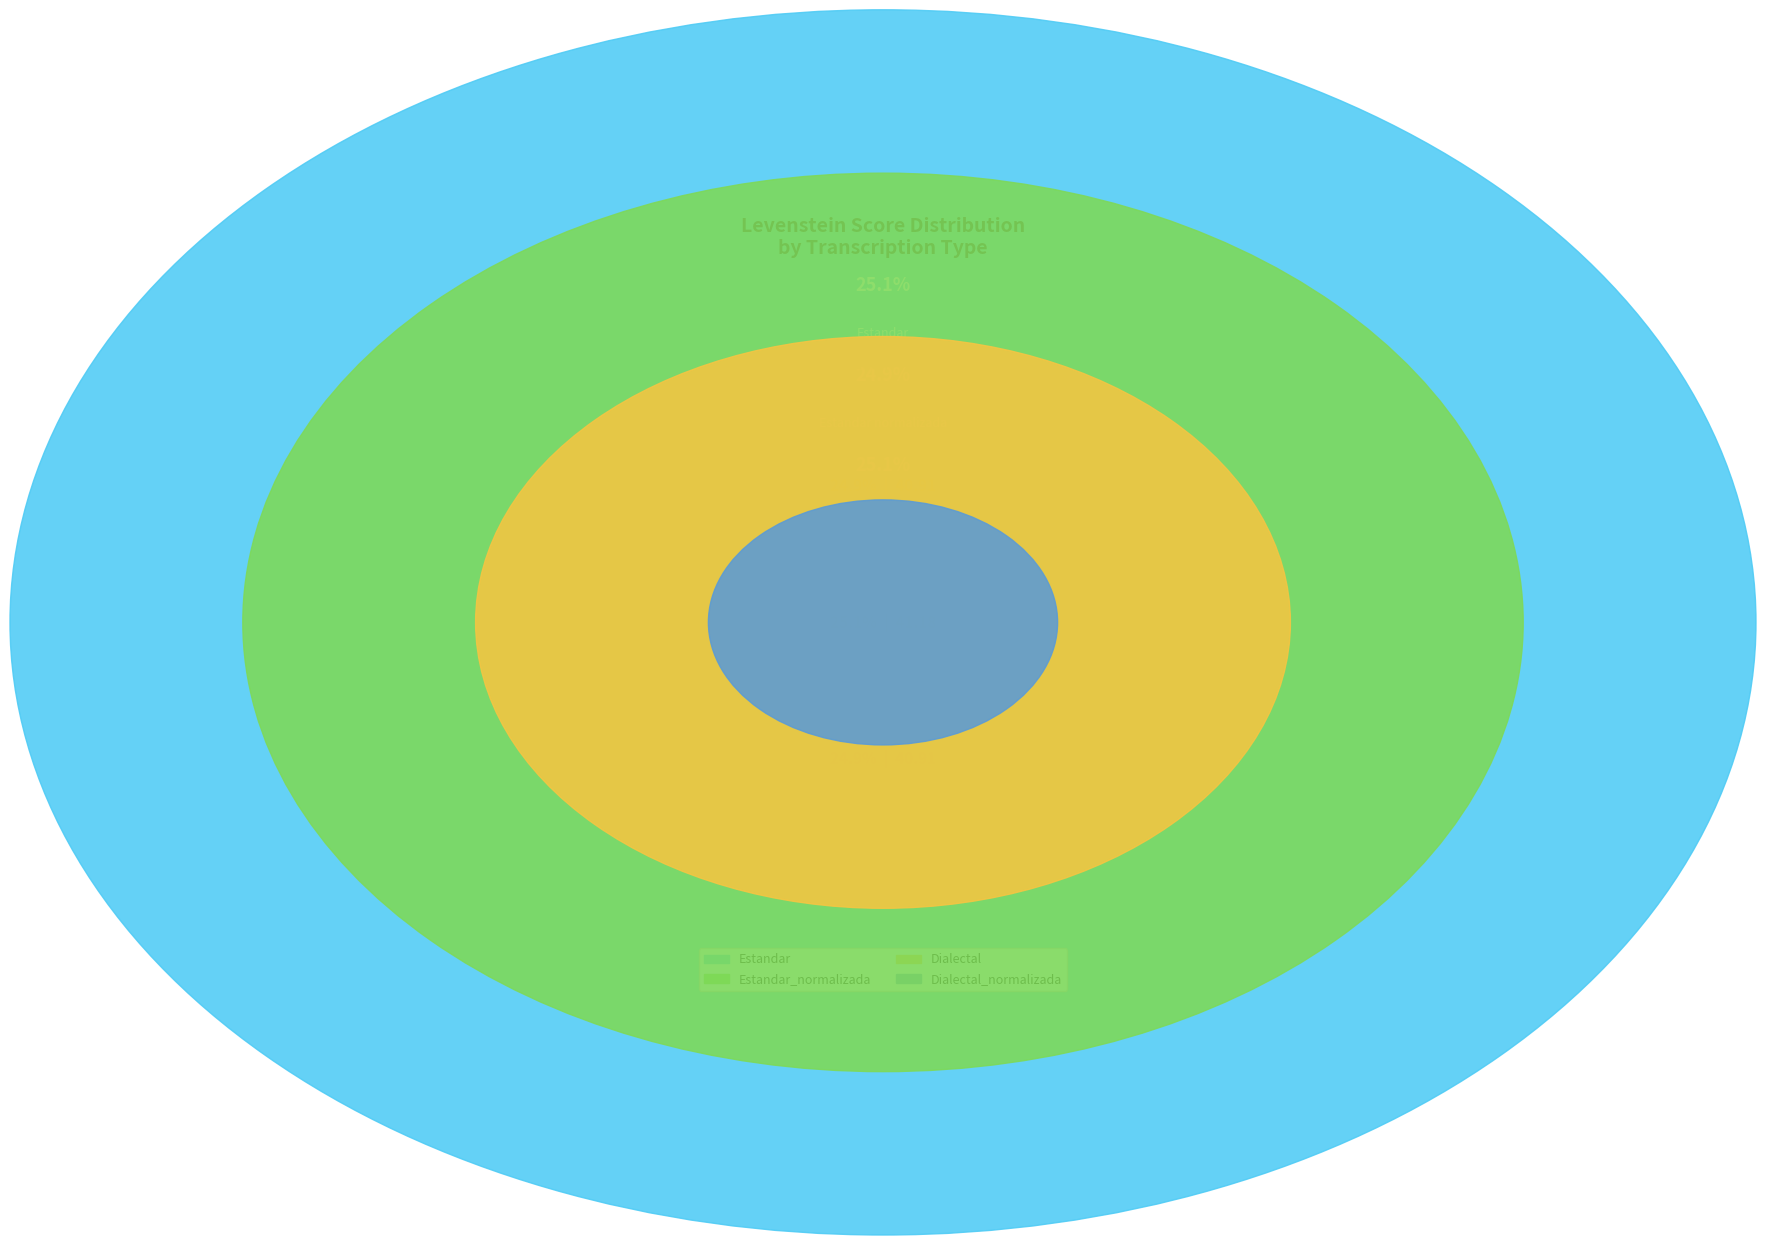

Is it true that Estandar is 25% of the pie?

True